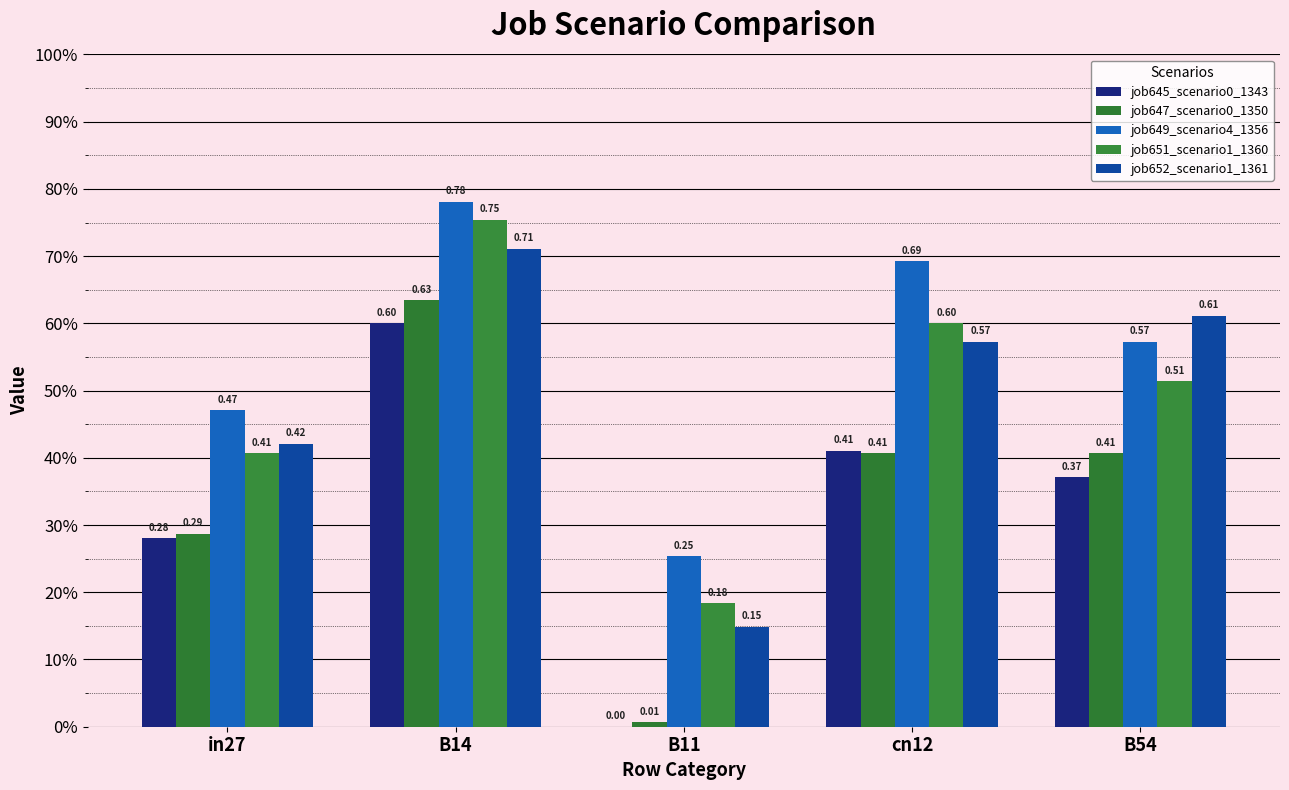

Is it true that job652_scenario1_1361 equals 0.1 at B11?

True